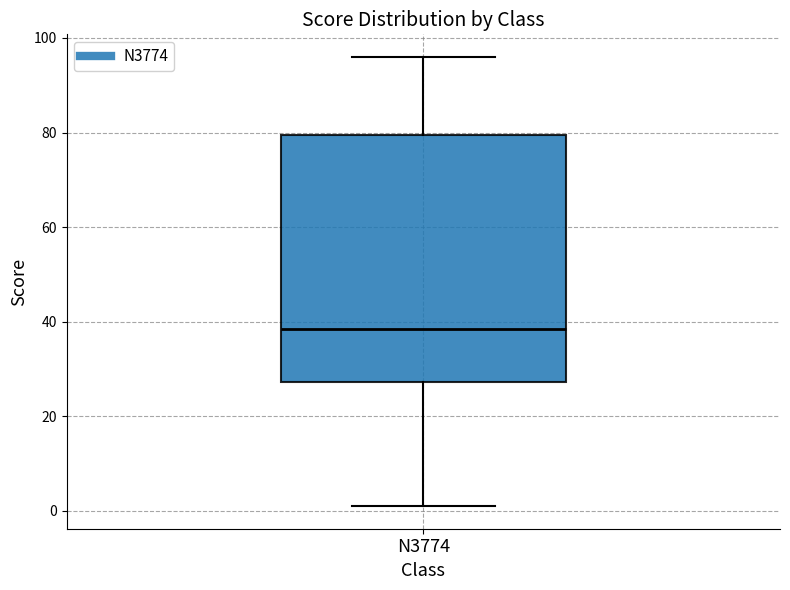

Read this box plot against the y-axis: the position of the median line, the range covered by the box, and the ends of both whiskers. The values are not printed on the chart, so give them approximately, as read against the axis.

median 38, box 28 to 80, whiskers 2 to 96